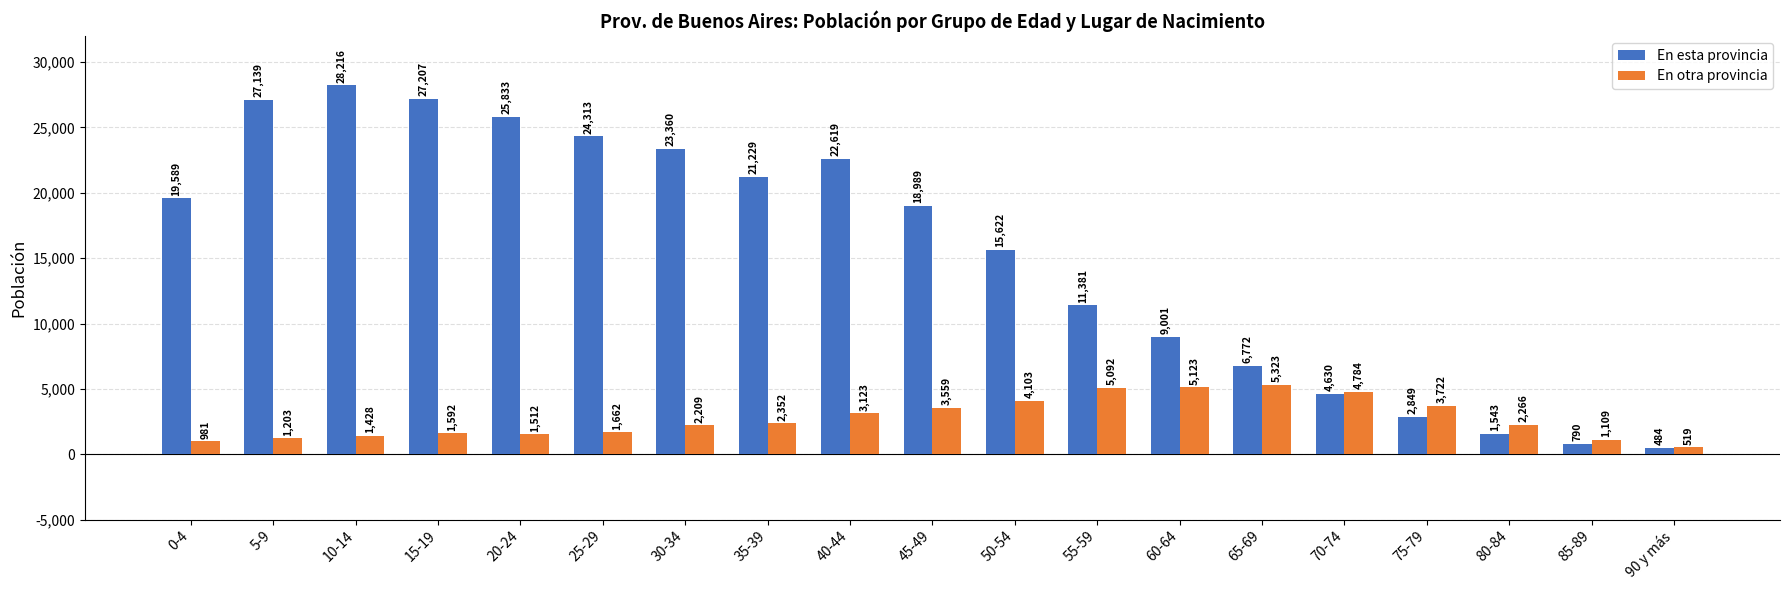

At how many categories does at least one series exceed 10938?

12